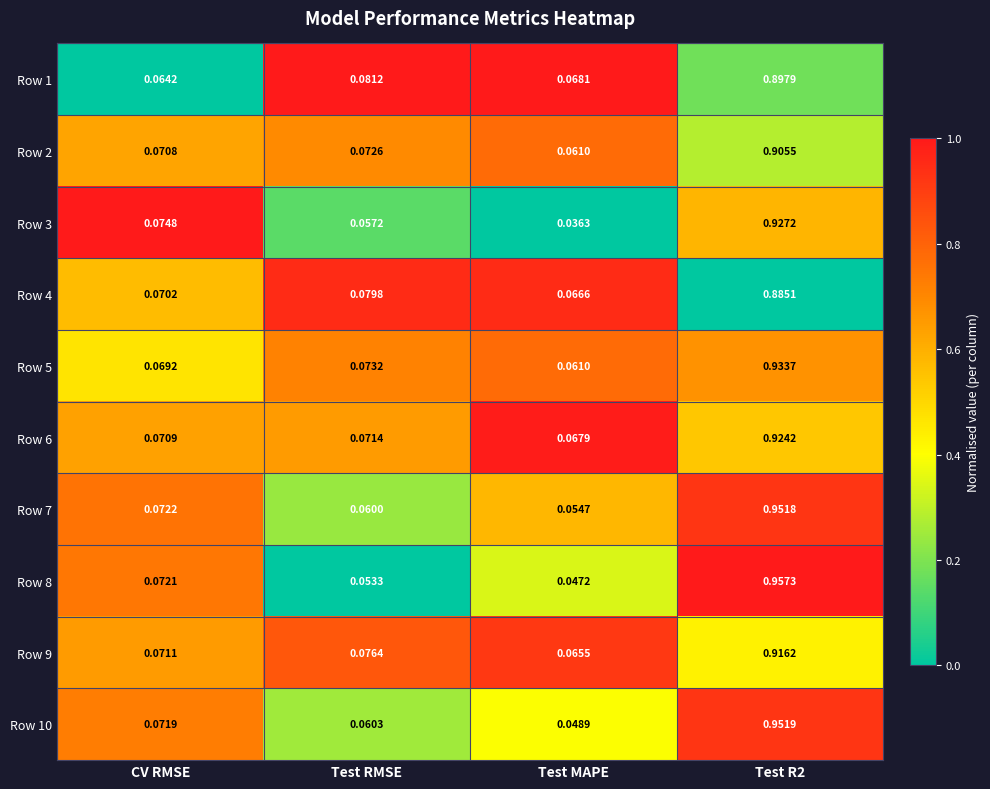

At which category is the sum across all series the highest?

Test R2